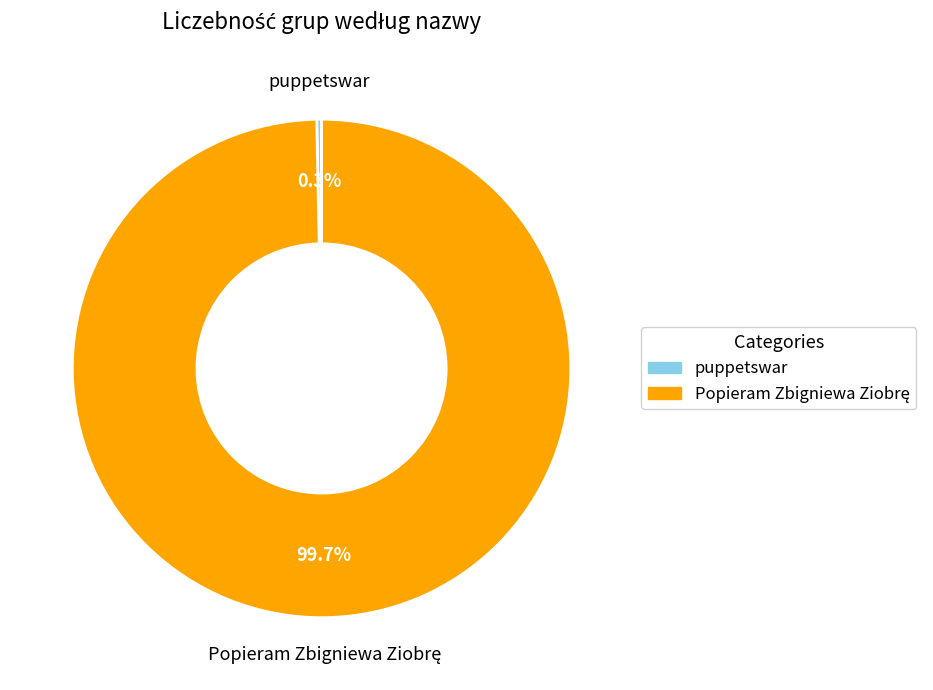

Which slice is the smallest?

puppetswar